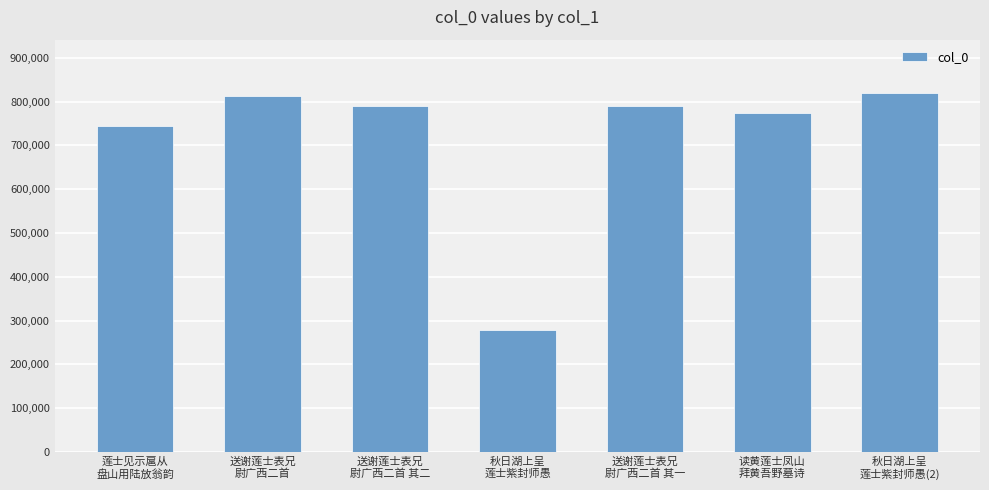

Are the bars horizontal?

No